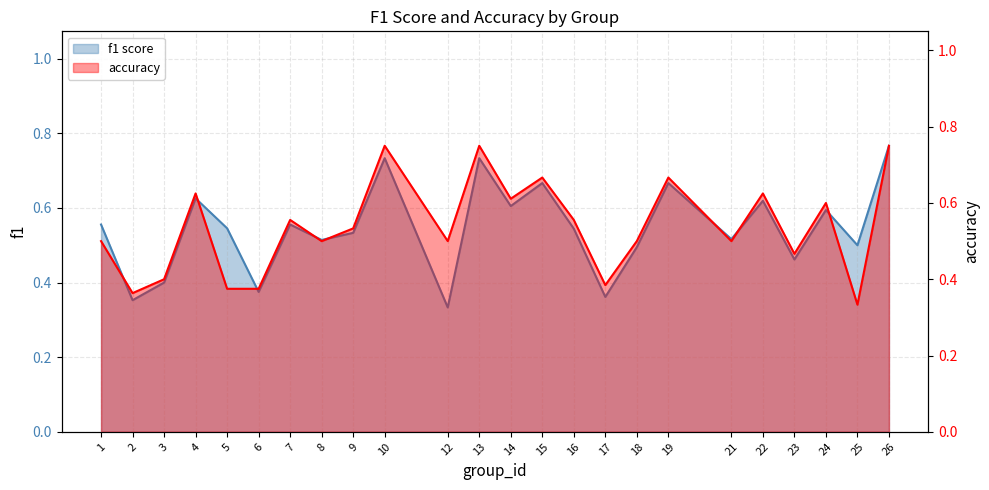

What is the total value across all series at 17?

0.7